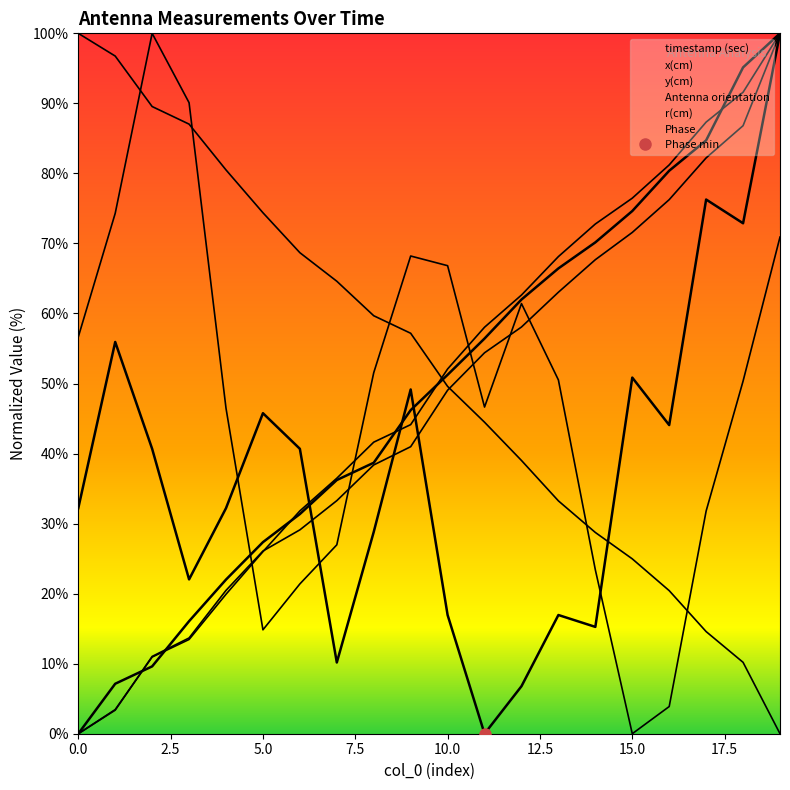

At which category does the chart reach its peak across all series?

19